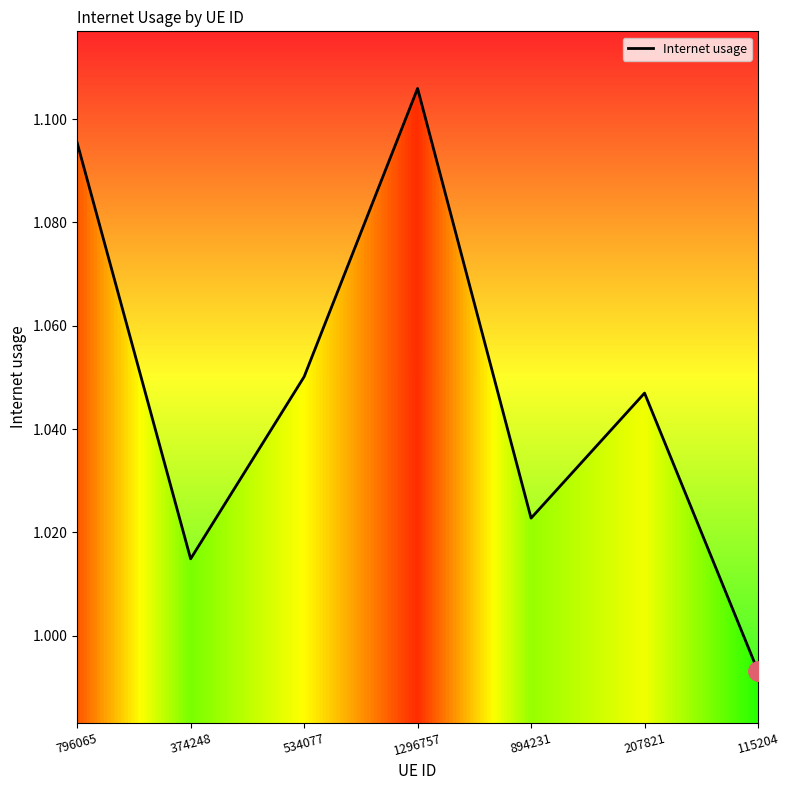

Rank the categories by value from lowest to highest.

115204, 374248, 894231, 207821, 534077, 796065, 1296757